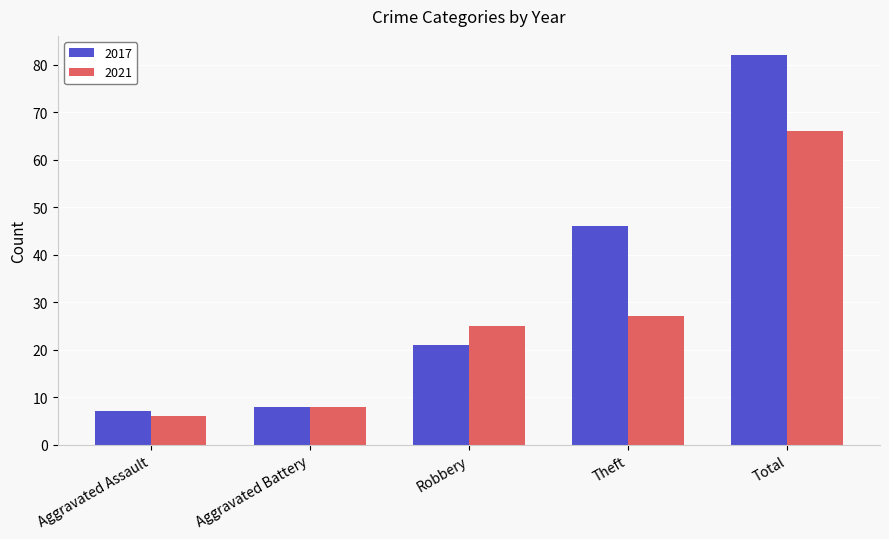

List the series in order of their overall mean, lowest first.

2021, 2017